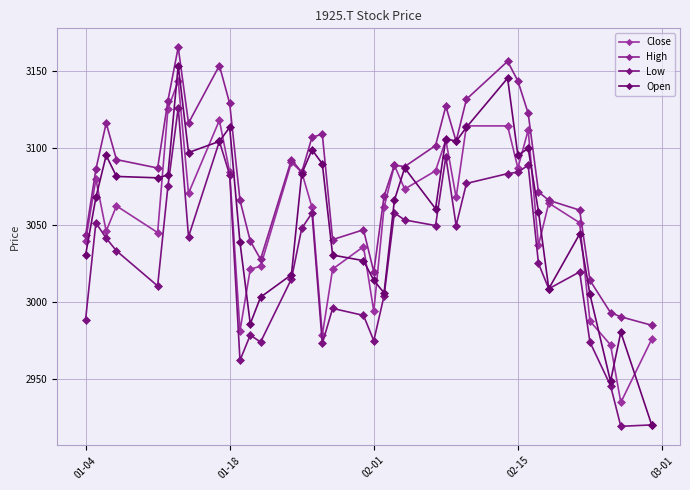

What is the sum of all High values?

114065.0